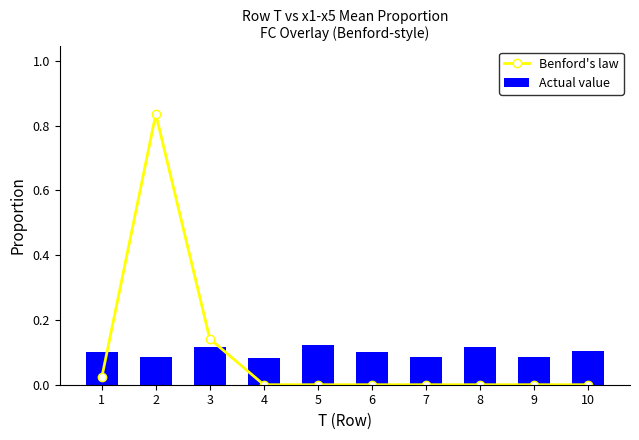

What are all the series names shown in the legend?

Benford's law, Actual value